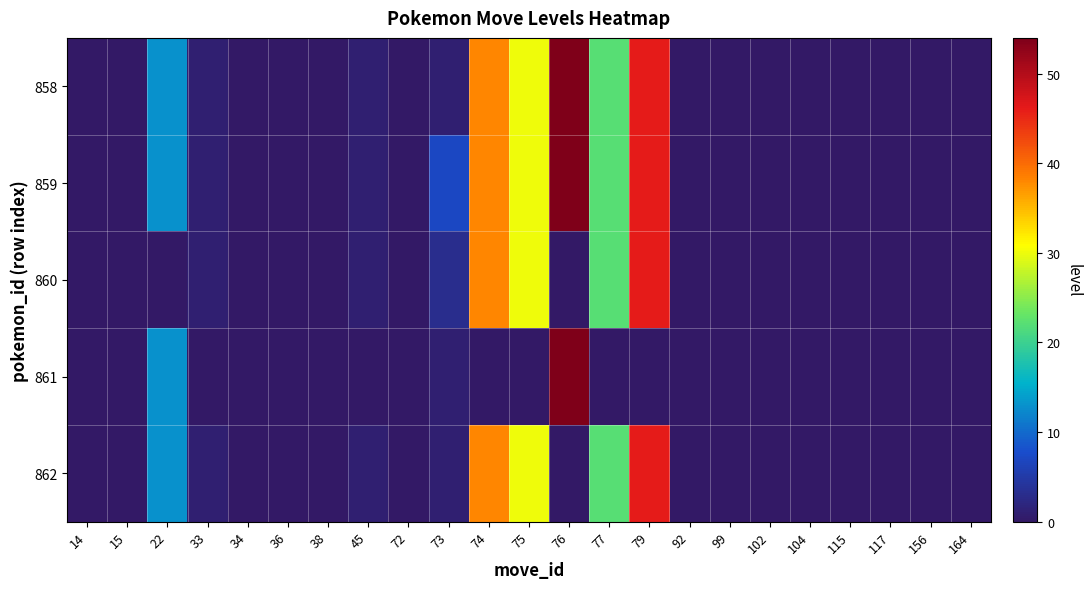

Rank the series by their maximum value, from lowest to highest.

860, 862, 858, 859, 861